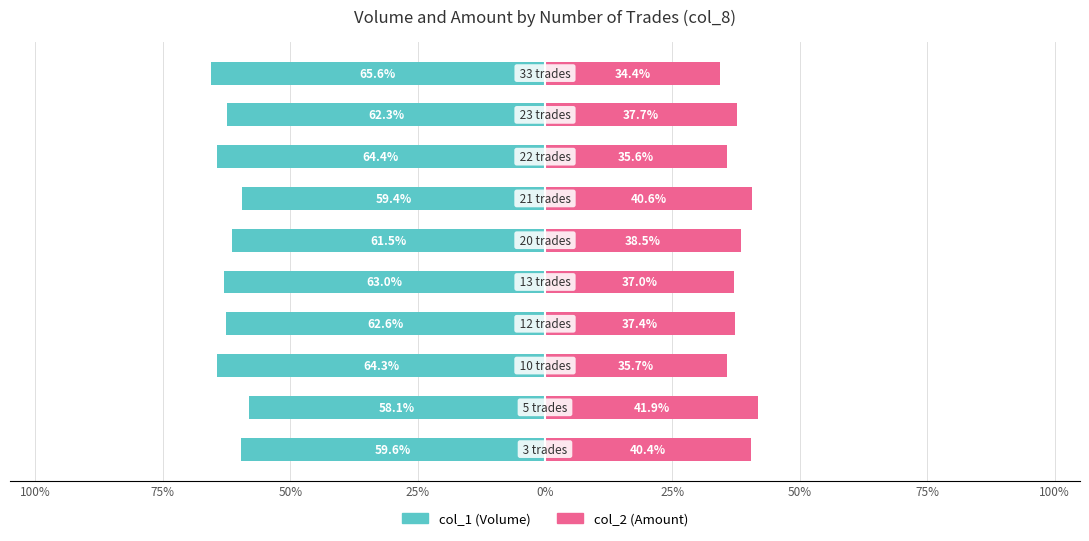

Which has a higher value, 100% or 0%?

100%